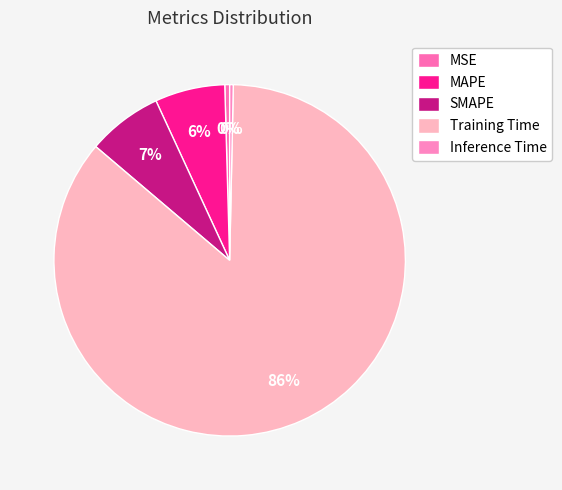

What is the largest slice in the pie chart?

Training Time